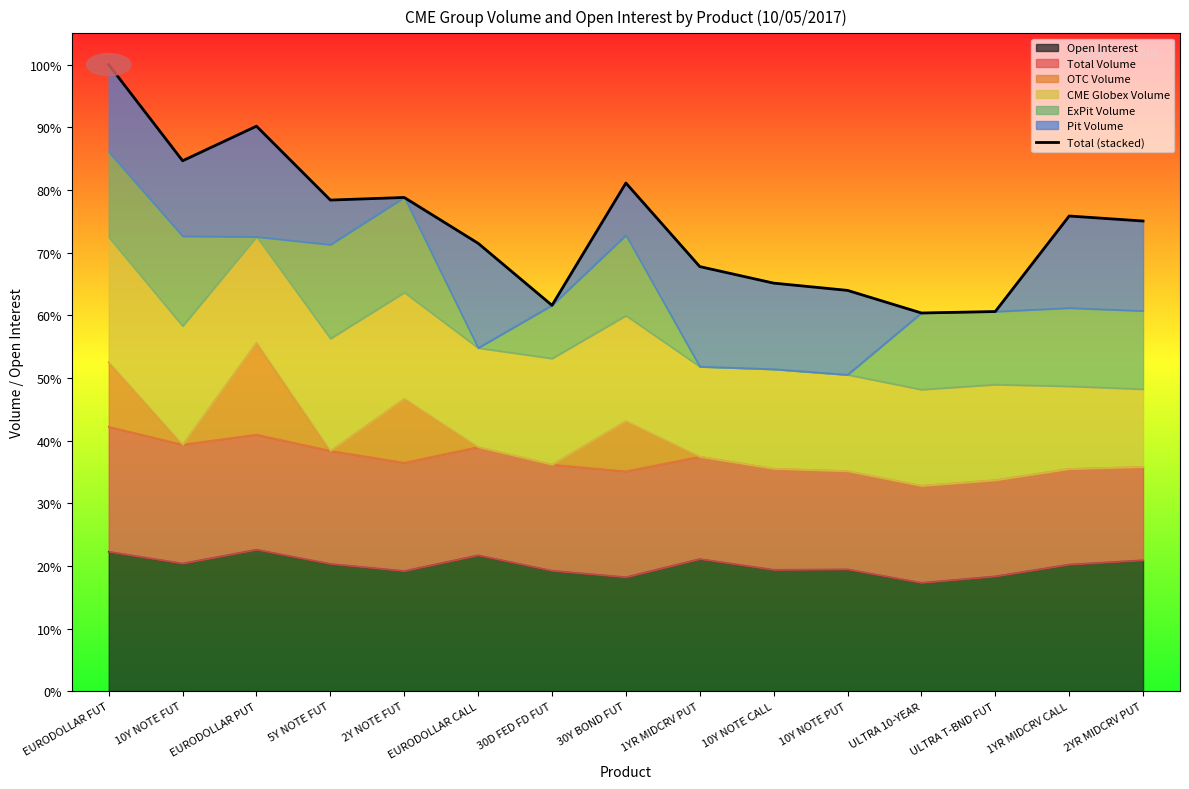

How many values are between 0 and 1?

15